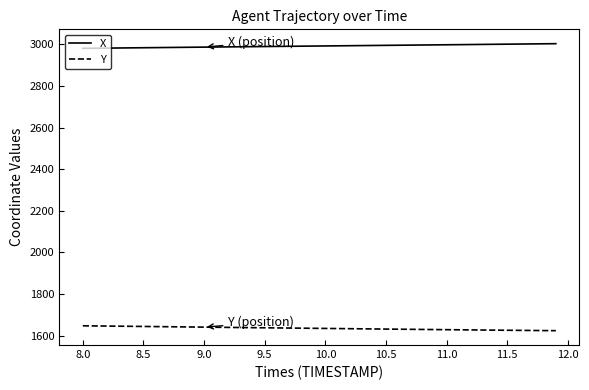

Which series has the largest total across all categories?

X